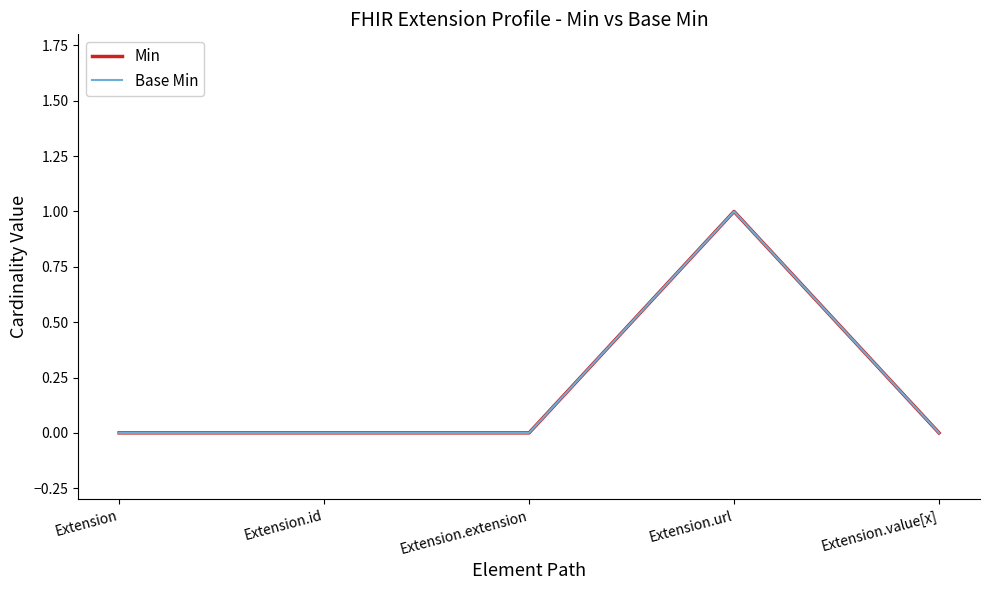

True or false: Min and Base Min cross at least once.

False